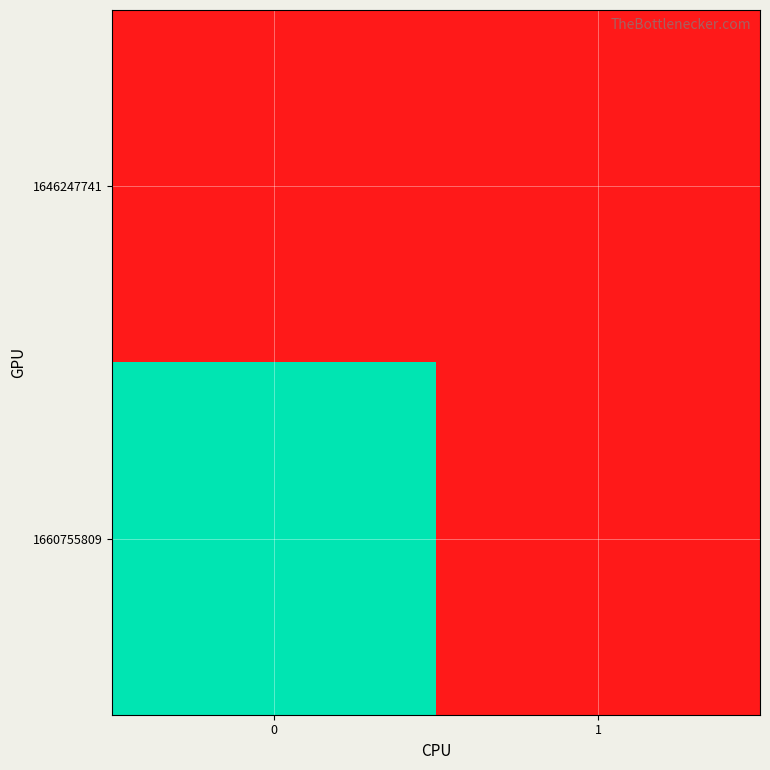

Which series changed the most between 0 and 1?

1660755809